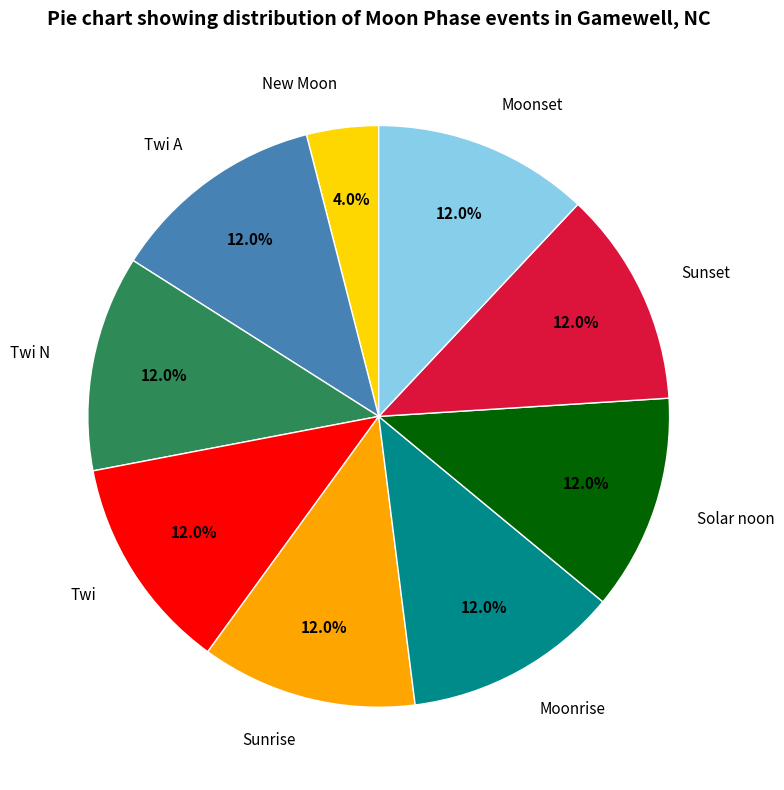

To the nearest percent, what percentage of the pie is Moonset?

12%